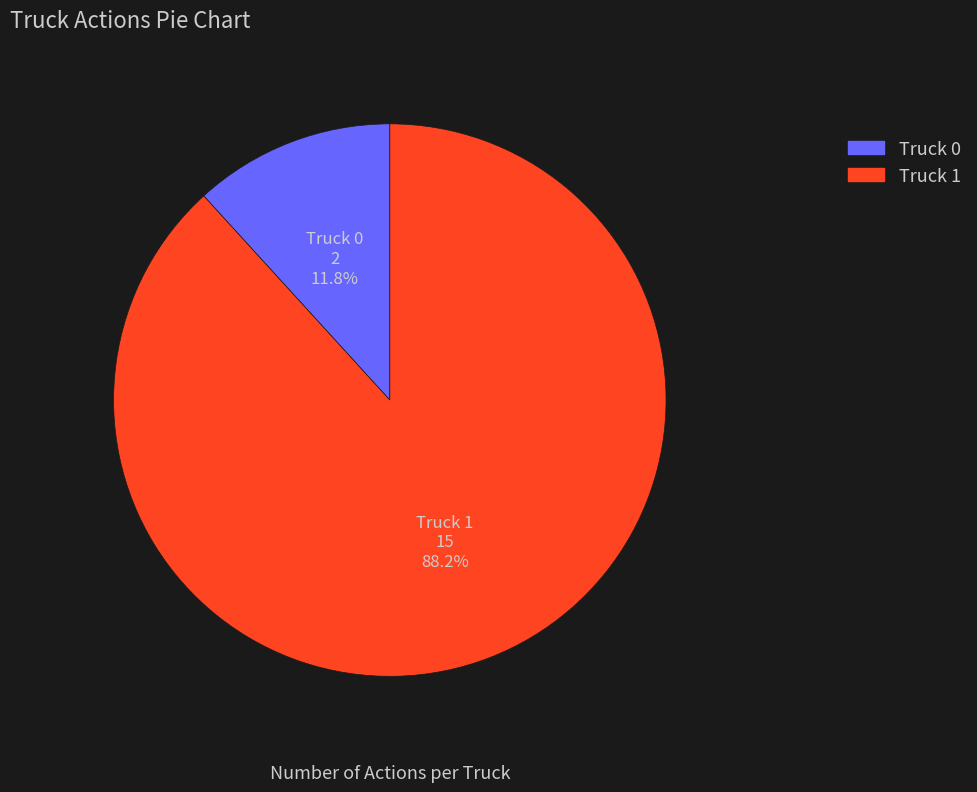

How many slices are in this pie chart?

2